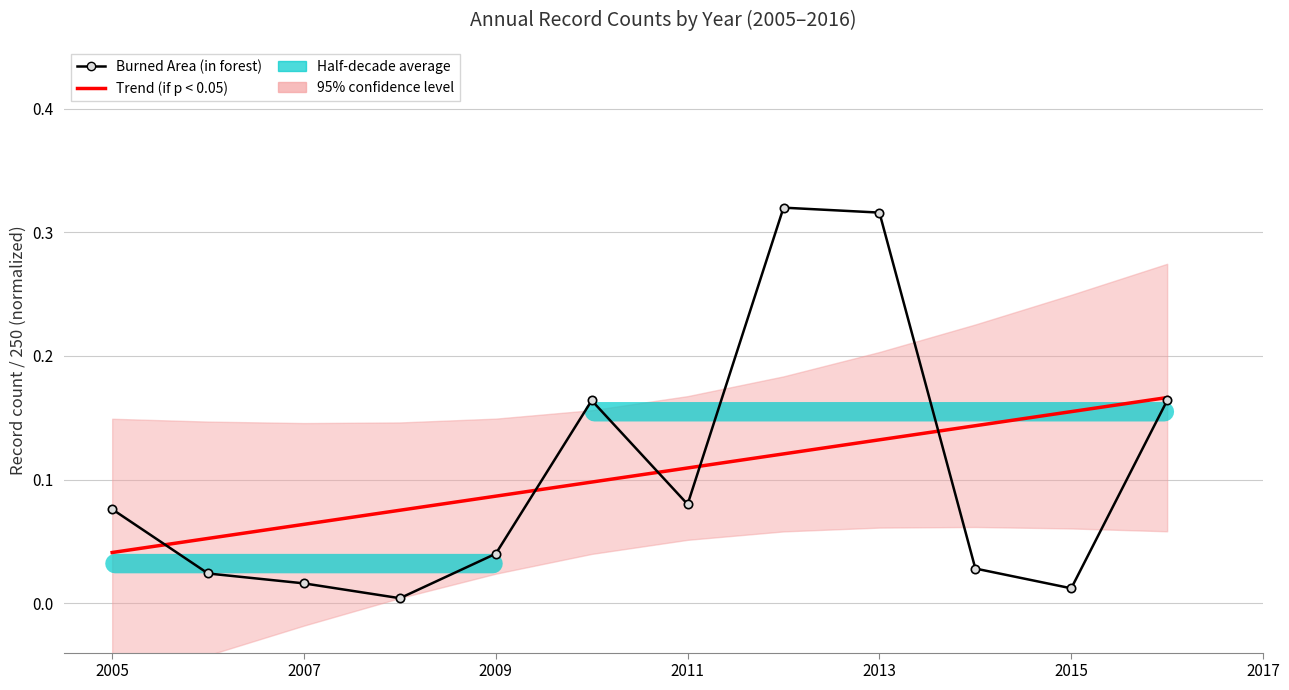

Read the Trend (if p < 0.05) value at 2007.

0.1